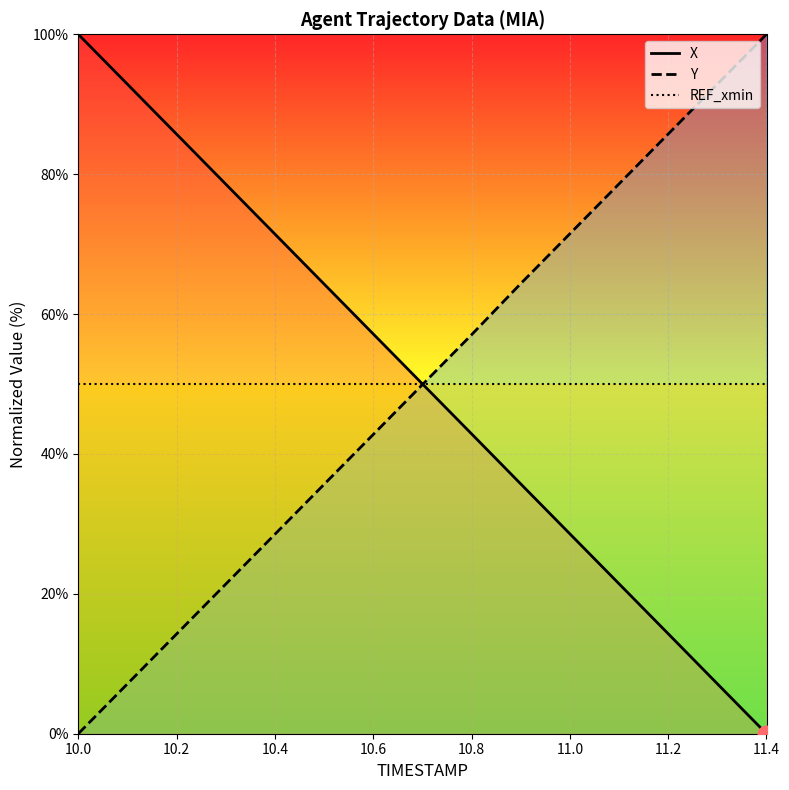

The value of X at 10.1 is 92.9. True or false?

True